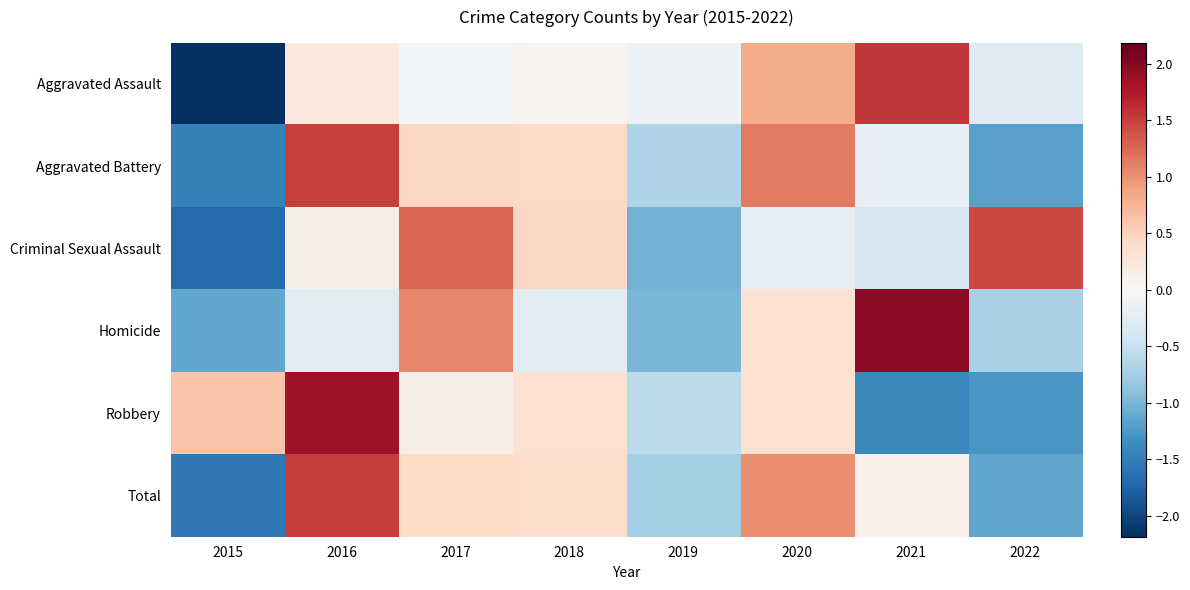

Reading right to left, what are all the values shown in this chart?

Aggravated Assault: 2022=-0.3	2021=1.6	2020=0.8	2019=-0.1	2018=0.1	2017=-0.1	2016=0.2	2015=-2.2
Aggravated Battery: 2022=-1.2	2021=-0.2	2020=1.1	2019=-0.7	2018=0.4	2017=0.5	2016=1.5	2015=-1.5
Criminal Sexual Assault: 2022=1.4	2021=-0.4	2020=-0.2	2019=-1.0	2018=0.5	2017=1.3	2016=0.1	2015=-1.7
Homicide: 2022=-0.7	2021=2.0	2020=0.3	2019=-1.0	2018=-0.3	2017=1.1	2016=-0.3	2015=-1.1
Robbery: 2022=-1.3	2021=-1.4	2020=0.3	2019=-0.6	2018=0.3	2017=0.1	2016=1.9	2015=0.6
Total: 2022=-1.1	2021=0.1	2020=1.0	2019=-0.8	2018=0.4	2017=0.4	2016=1.5	2015=-1.6